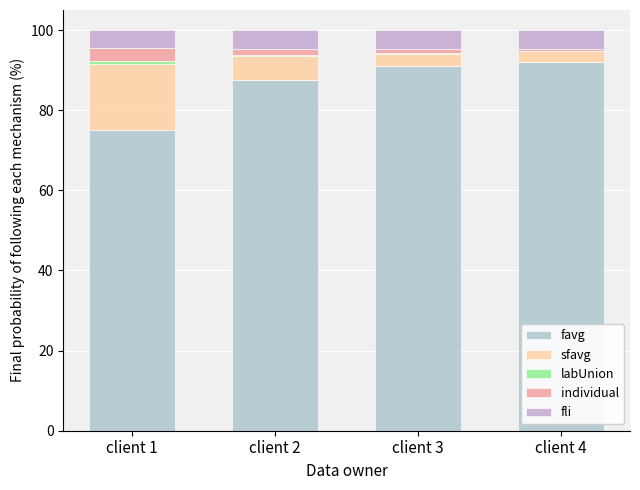

The value of favg at client 3 is 90.9. True or false?

True